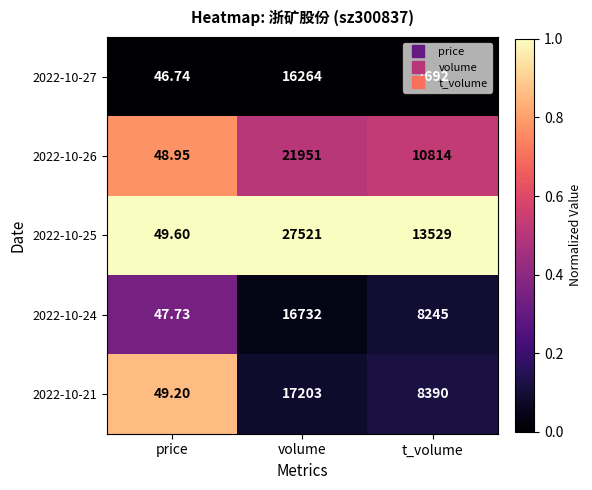

Rank the categories by 2022-10-26 value from highest to lowest.

volume, t_volume, price